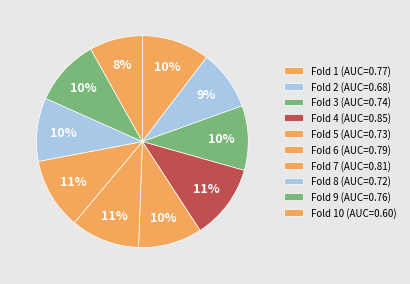

What is the smallest slice in the pie chart?

Fold 10